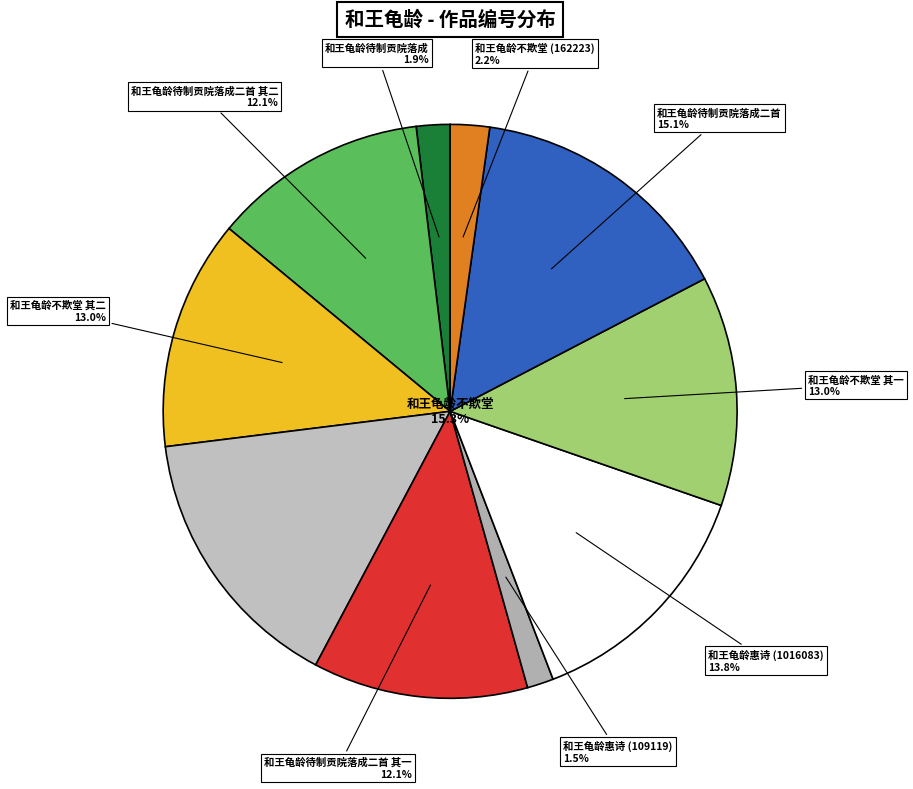

What percentage is NOT represented by 和王龟龄惠诗 (1016083)?

86.2%